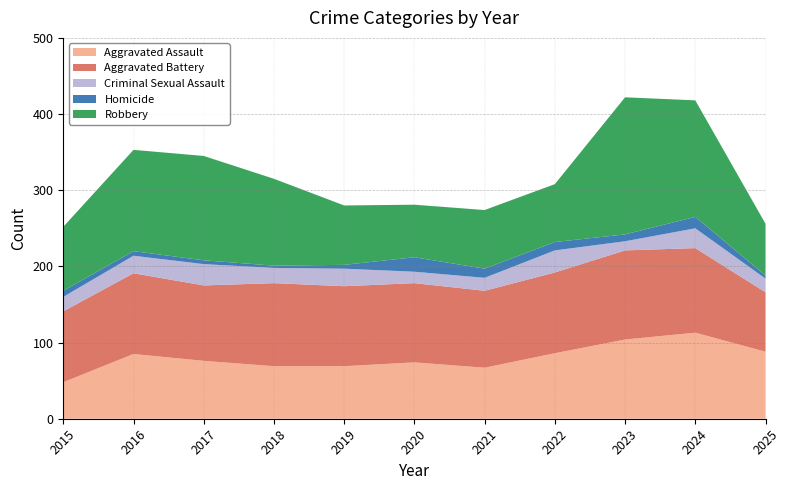

Reading left to right, list all the values displayed in this chart.

Aggravated Assault: 48	85	76	69	69	74	67	86	104	113	88
Aggravated Battery: 93	106	99	109	105	104	101	106	117	111	78
Criminal Sexual Assault: 19	23	28	20	23	15	17	29	12	26	18
Homicide: 8	6	5	3	5	19	12	11	9	15	4
Robbery: 84	133	137	114	78	69	77	76	180	153	68